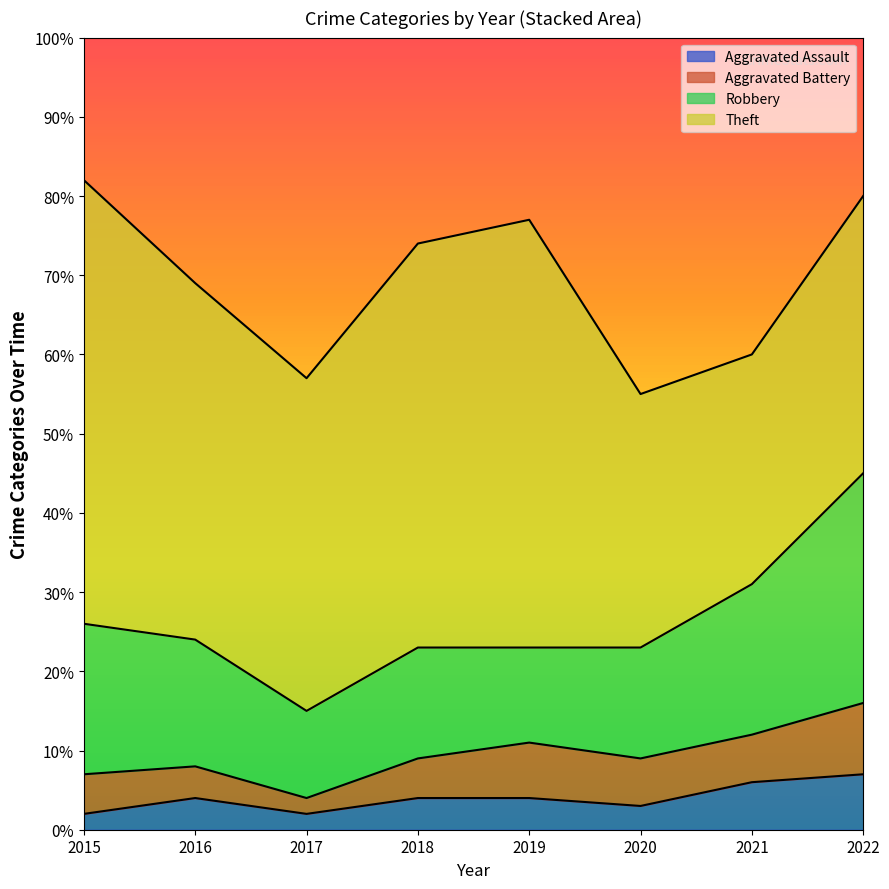

Between 2021 and 2022, which series saw the biggest shift?

Robbery